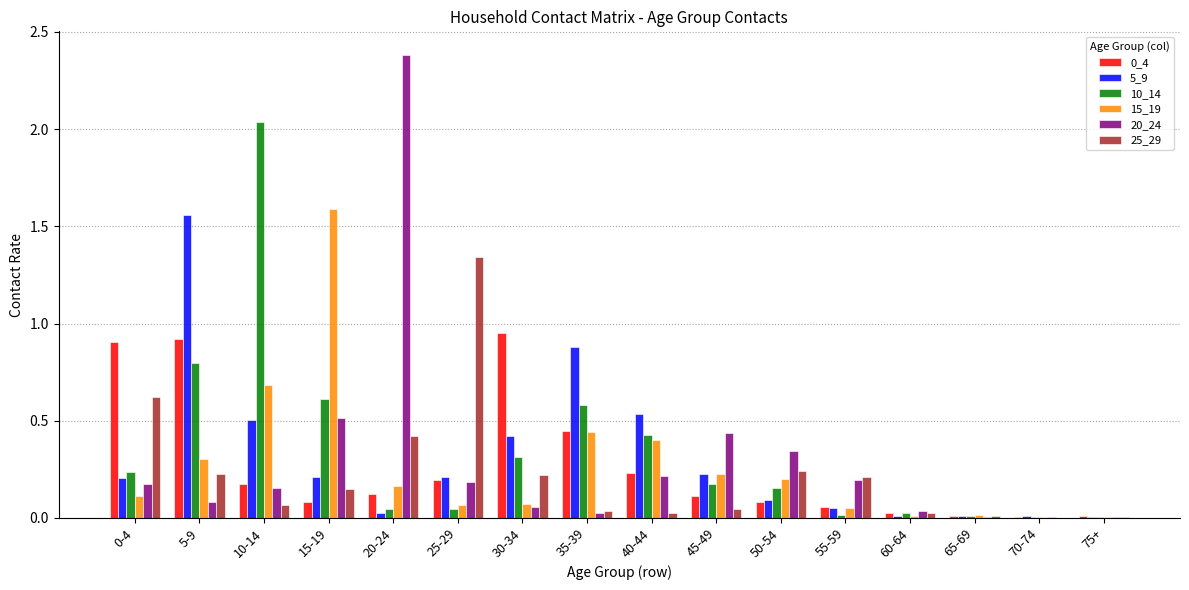

The value of 25_29 at 15-19 is 0.1. True or false?

True